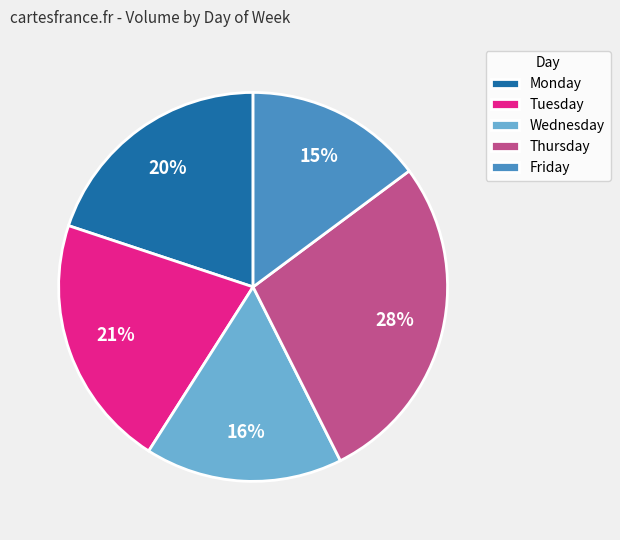

To the nearest percent, what is the difference between the largest and smallest slice percentages?

13%